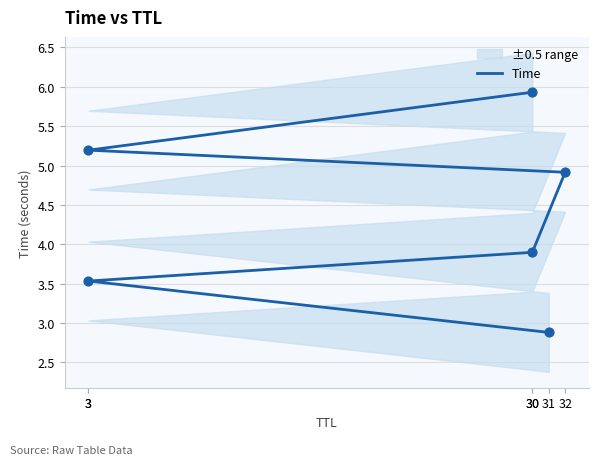

Approximately how many times larger is the value at 32 compared to 3?

1.4